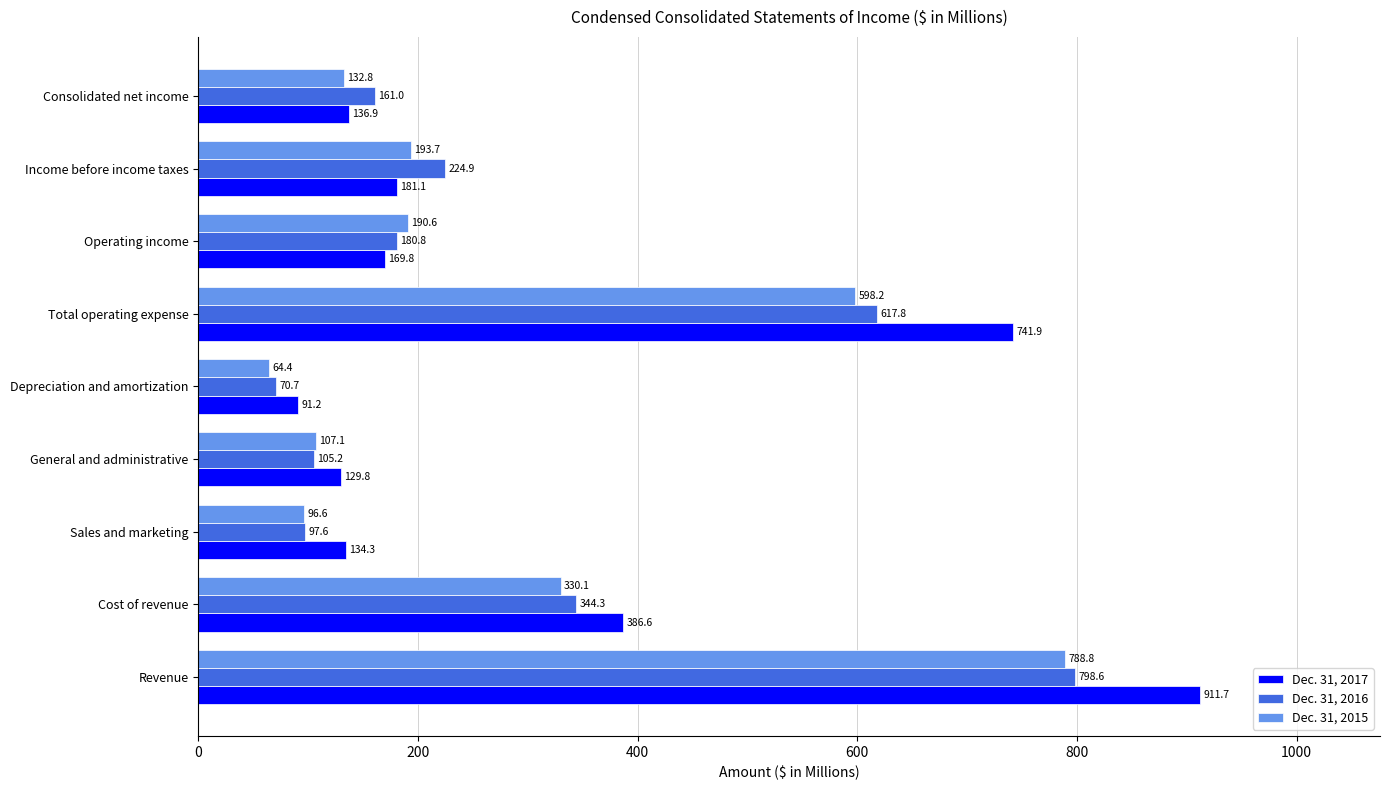

Rank the series by their maximum value, from lowest to highest.

Dec. 31, 2015, Dec. 31, 2016, Dec. 31, 2017